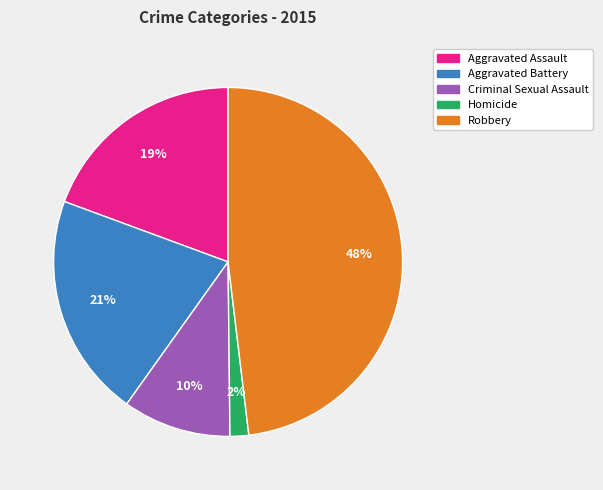

Combined, do Homicide and Criminal Sexual Assault account for over 50%?

No